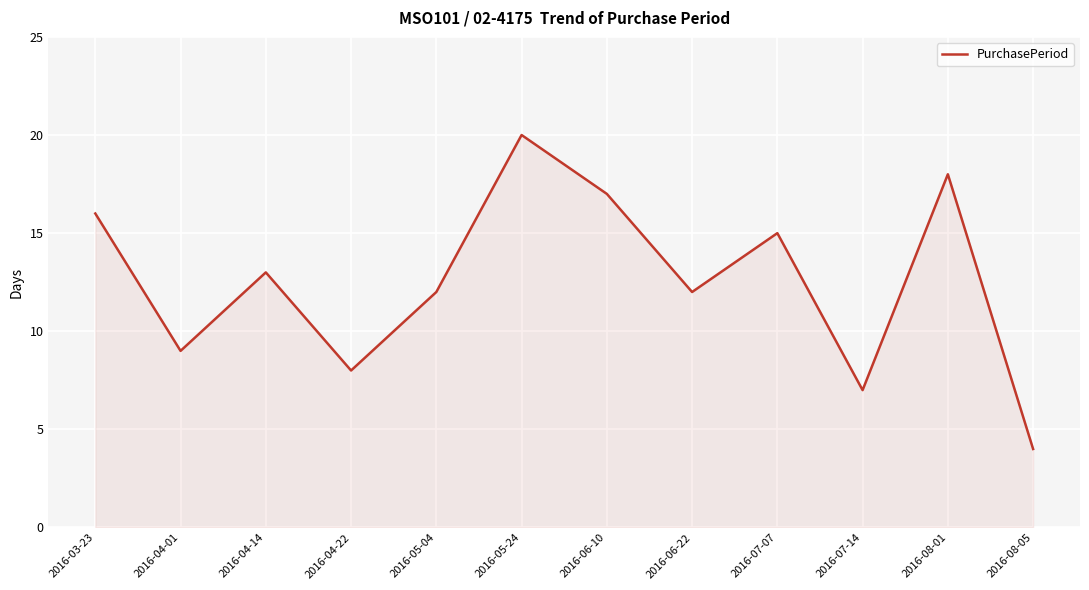

Reading right to left, transcribe all the data shown in this chart.

4	18	7	15	12	17	20	12	8	13	9	16